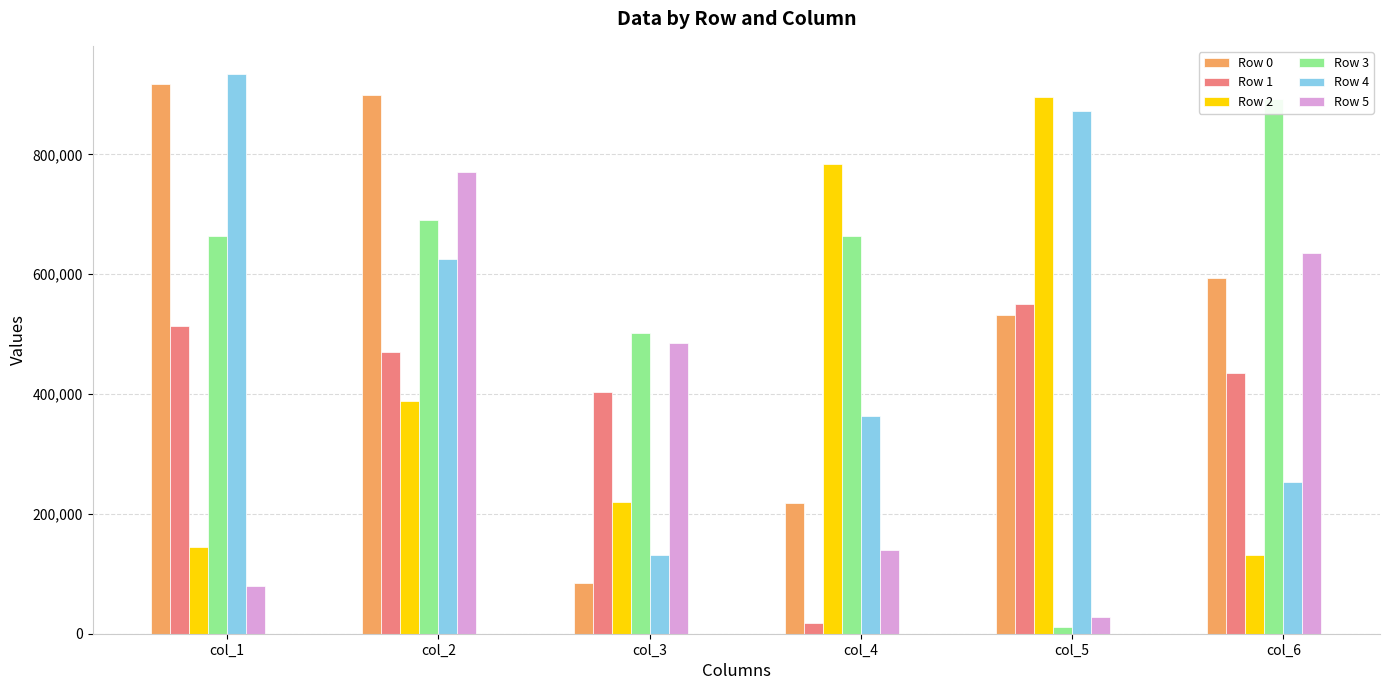

At which category is the sum across all series the highest?

col_2